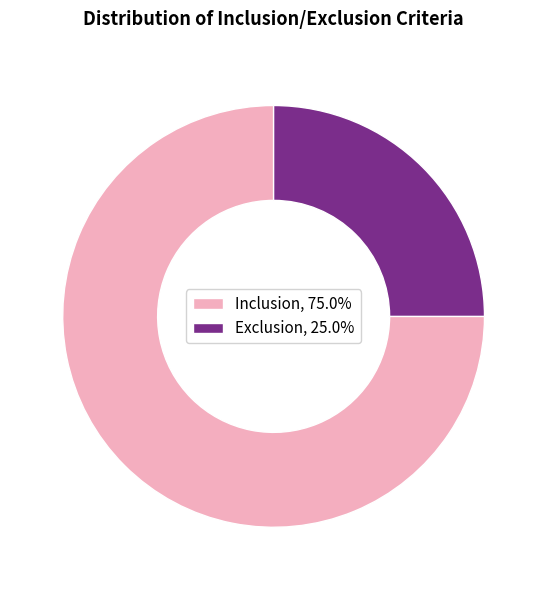

How many segments does this pie chart have?

2